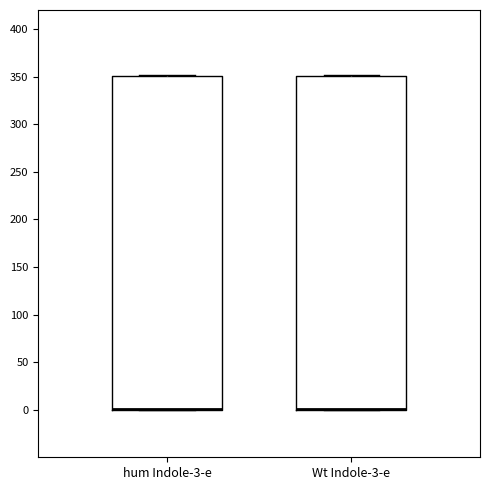

Where is the lower edge of the box for Wt Indole-3-e on the y-axis? The values are not printed on the chart, so give them approximately, as read against the axis.

0